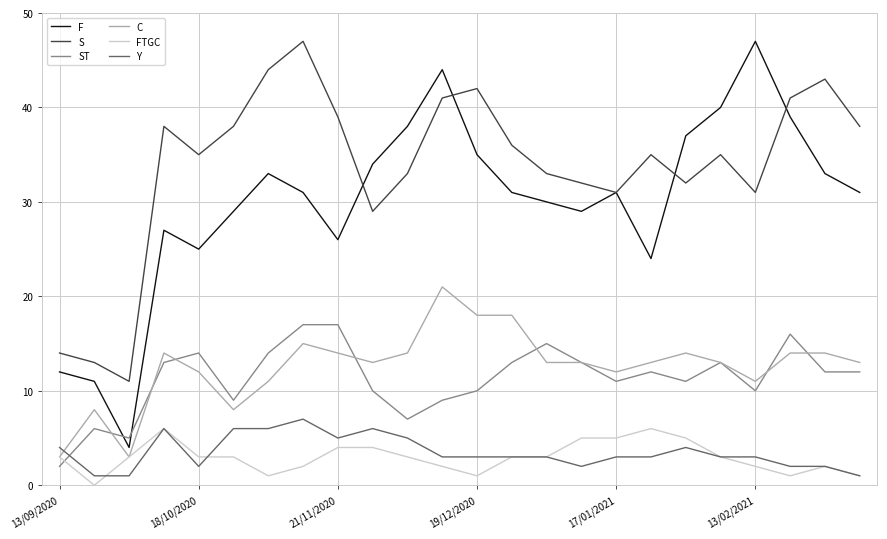

Which series has the widest spread of values?

F